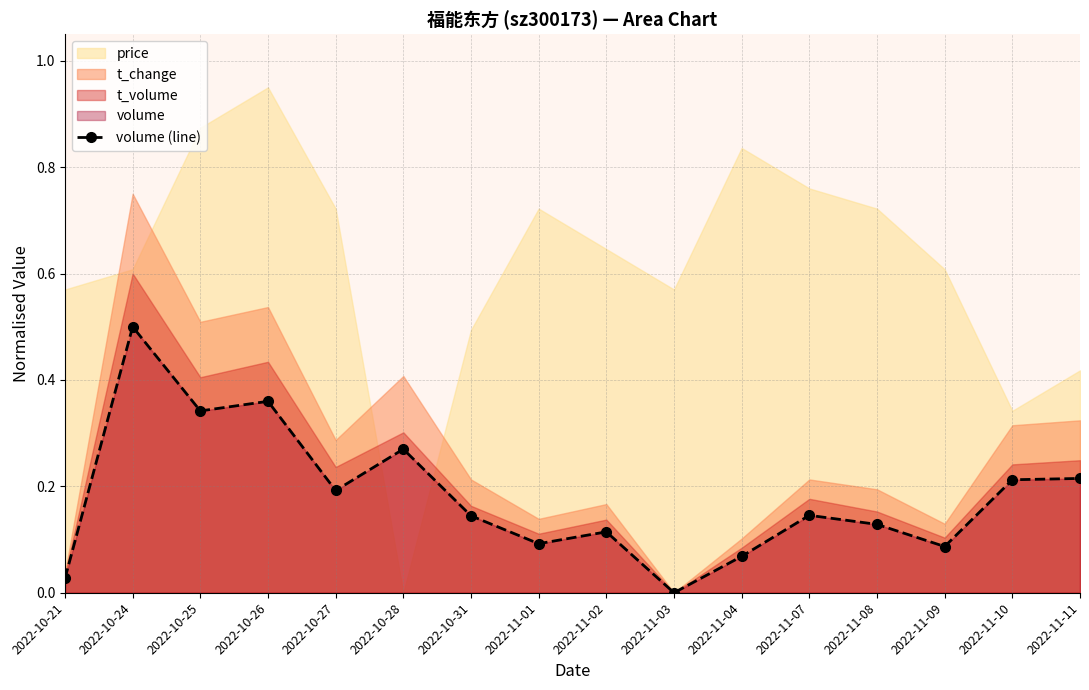

Reading left to right, extract all data points from this chart.

2022-10-21=0.0	2022-10-24=0.5	2022-10-25=0.3	2022-10-26=0.4	2022-10-27=0.2	2022-10-28=0.3	2022-10-31=0.1	2022-11-01=0.1	2022-11-02=0.1	2022-11-03=0.0	2022-11-04=0.1	2022-11-07=0.1	2022-11-08=0.1	2022-11-09=0.1	2022-11-10=0.2	2022-11-11=0.2